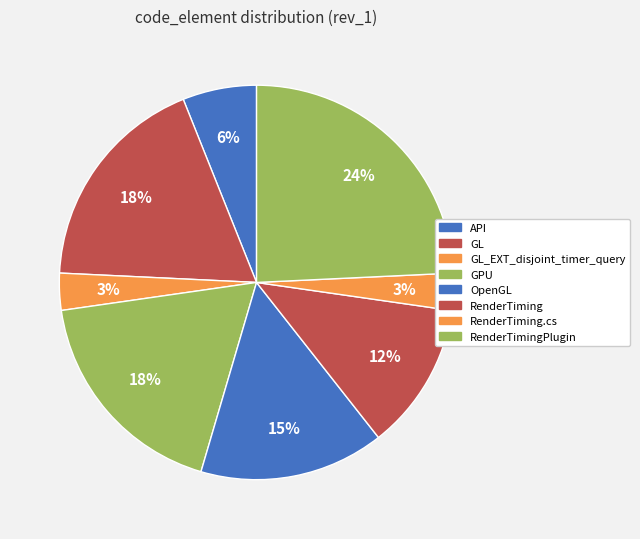

To the nearest percent, what is the average slice percentage?

12%